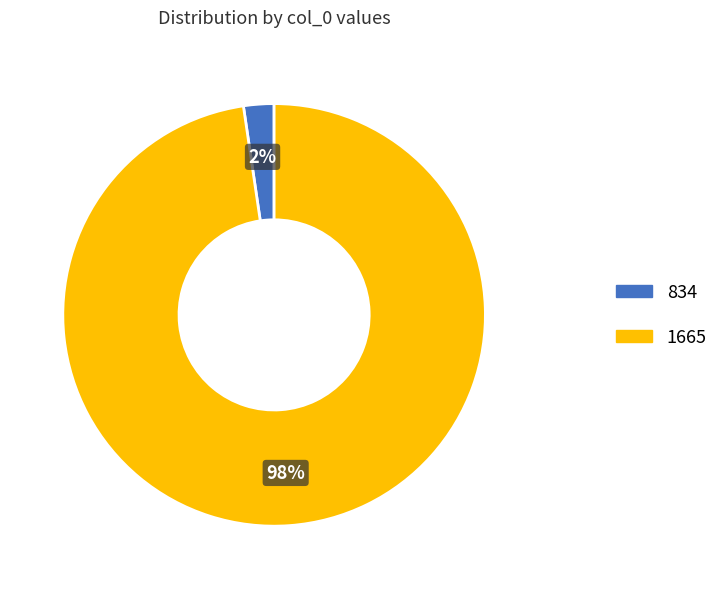

What is the smallest slice in the pie chart?

834